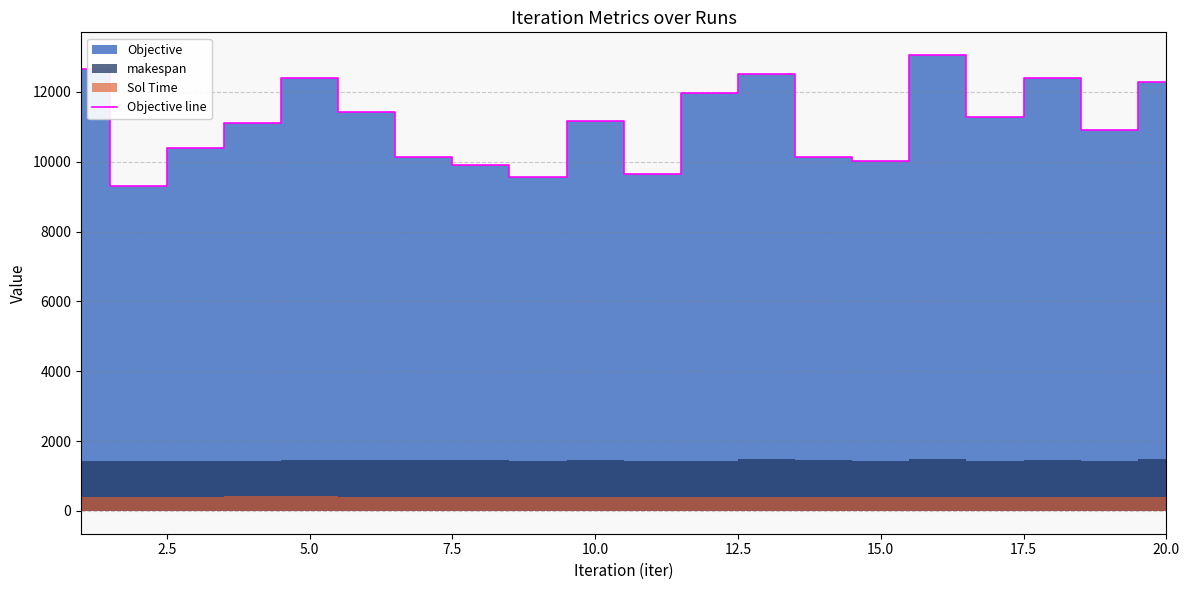

Reading left to right, list all the values displayed in this chart.

12655.5	9289.5	10383.0	11108.2	12386.2	11423.2	10136.2	9894.8	9549.0	11160.8	9649.5	11964.8	12515.2	10136.2	10030.5	13050.8	11275.5	12399.8	10905.0	12272.2